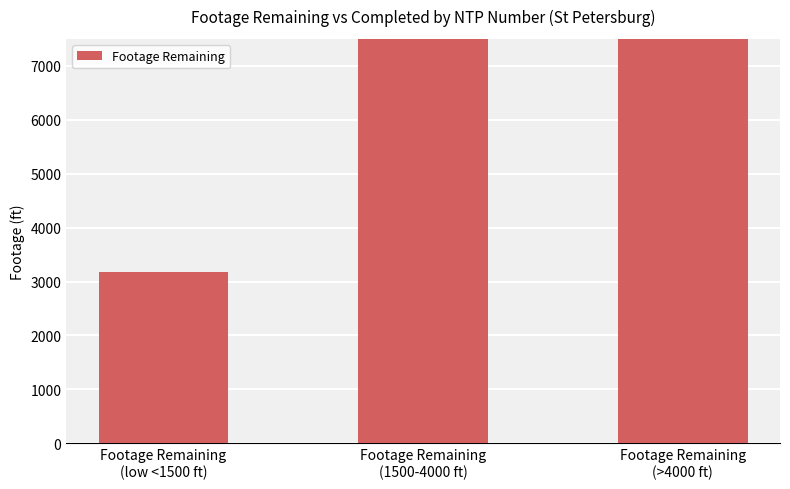

The chart shows a value of 33558 at Footage Remaining
(1500-4000 ft). True or false?

False